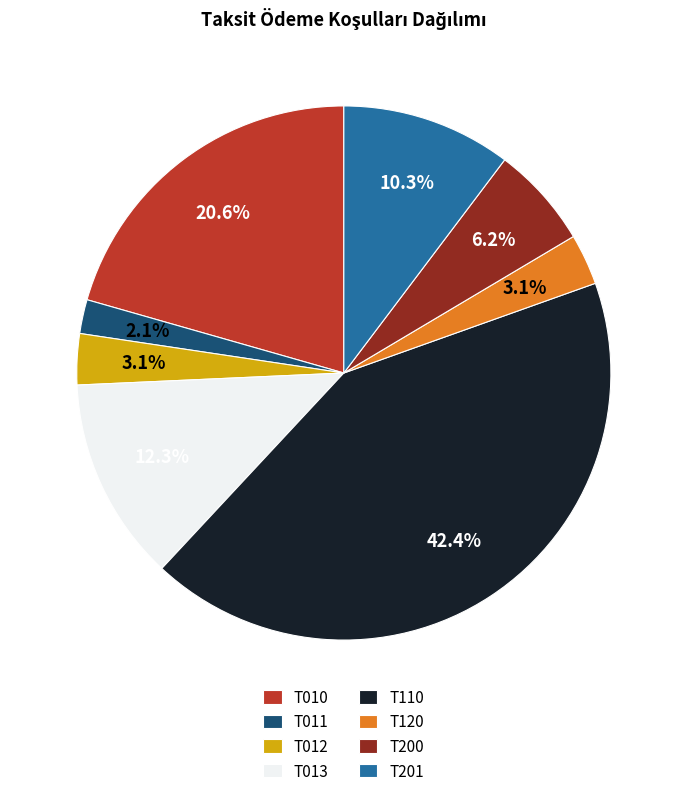

To the nearest percent, what is the difference between the largest and smallest slice percentages?

40%